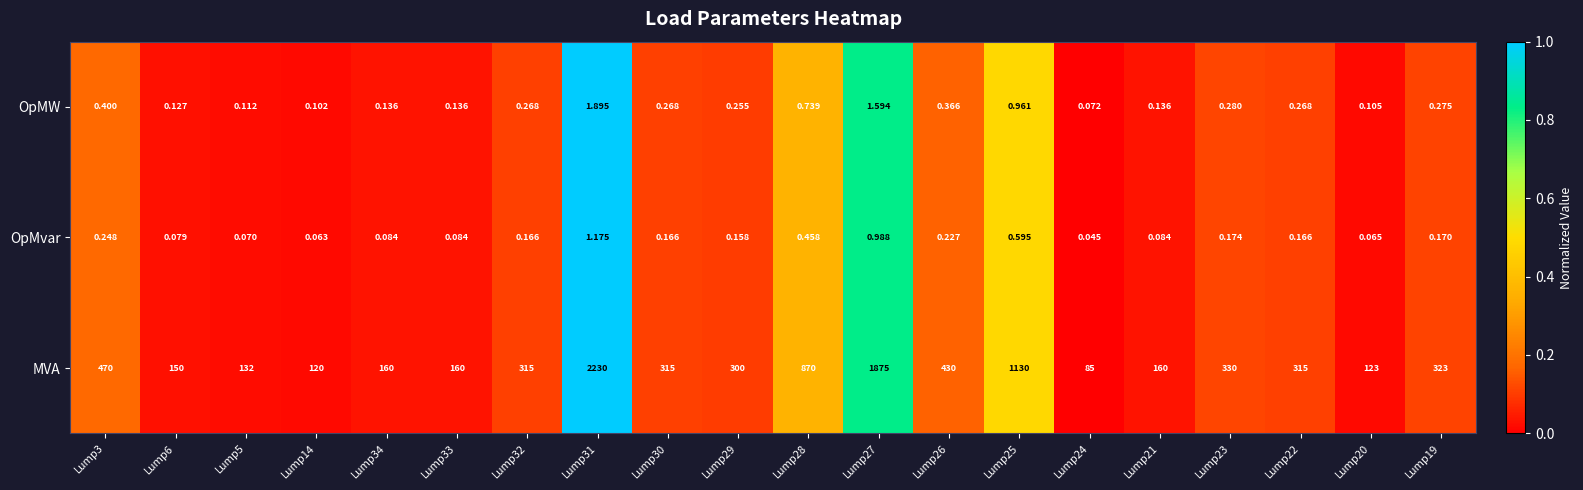

Which series has the widest spread of values?

MVA